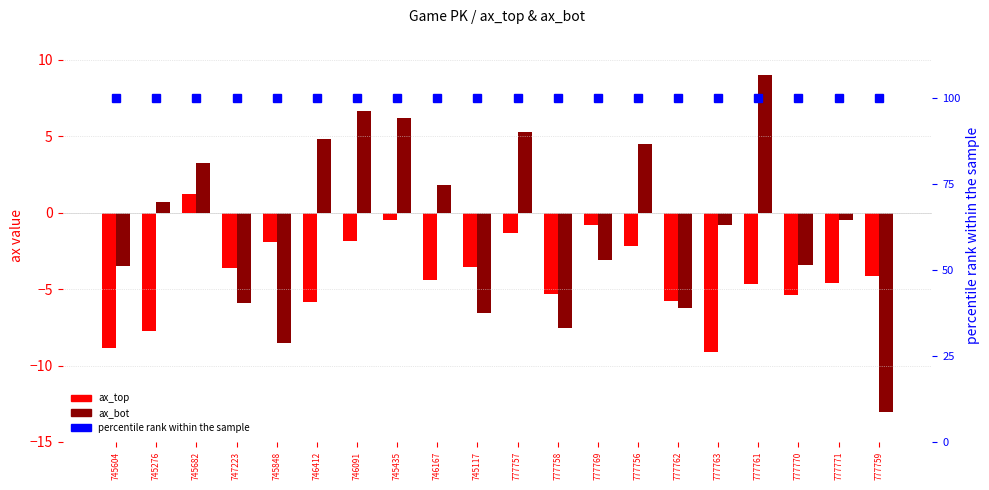

The ax_bot series shows -9.8 at 745117. True or false?

False